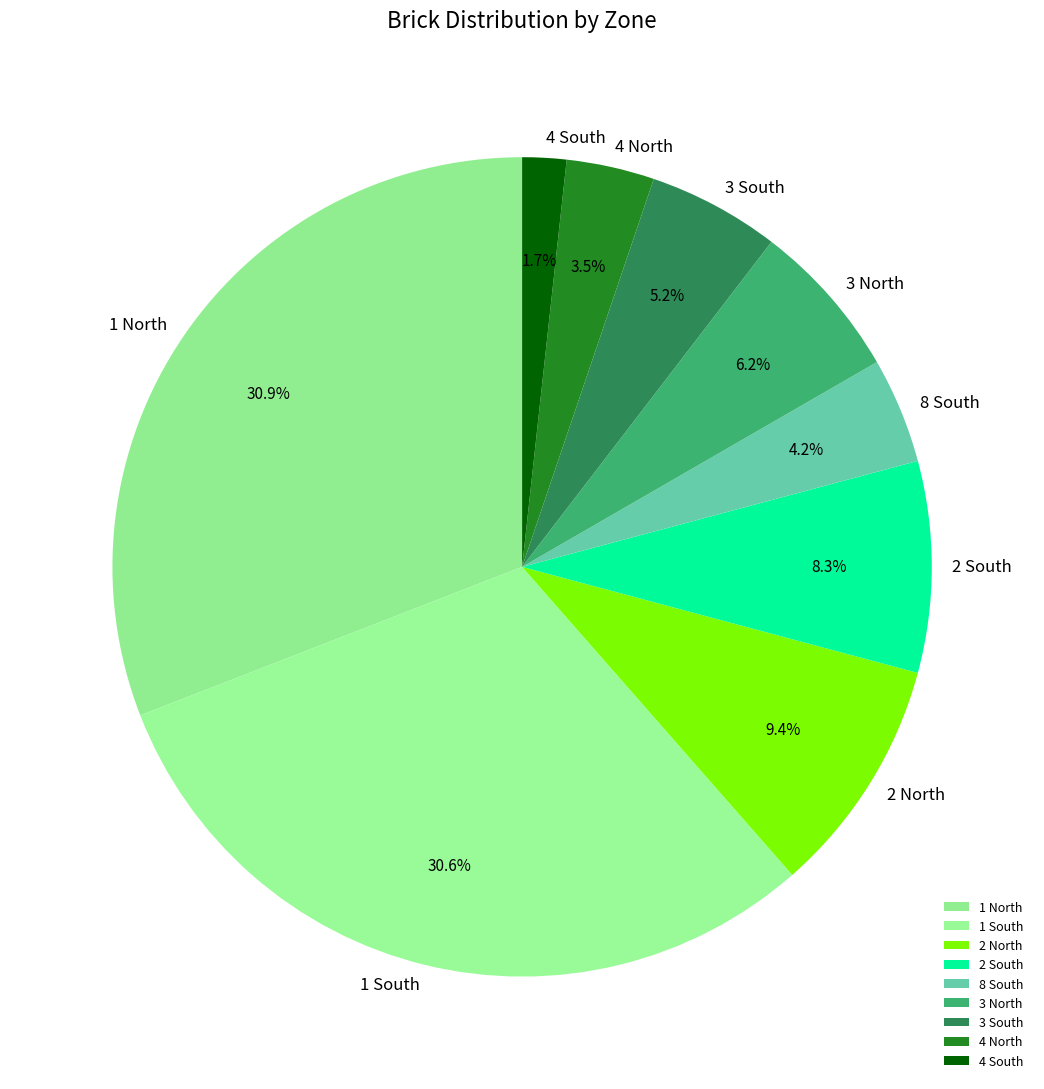

Does 1 South represent more than half of the total?

No